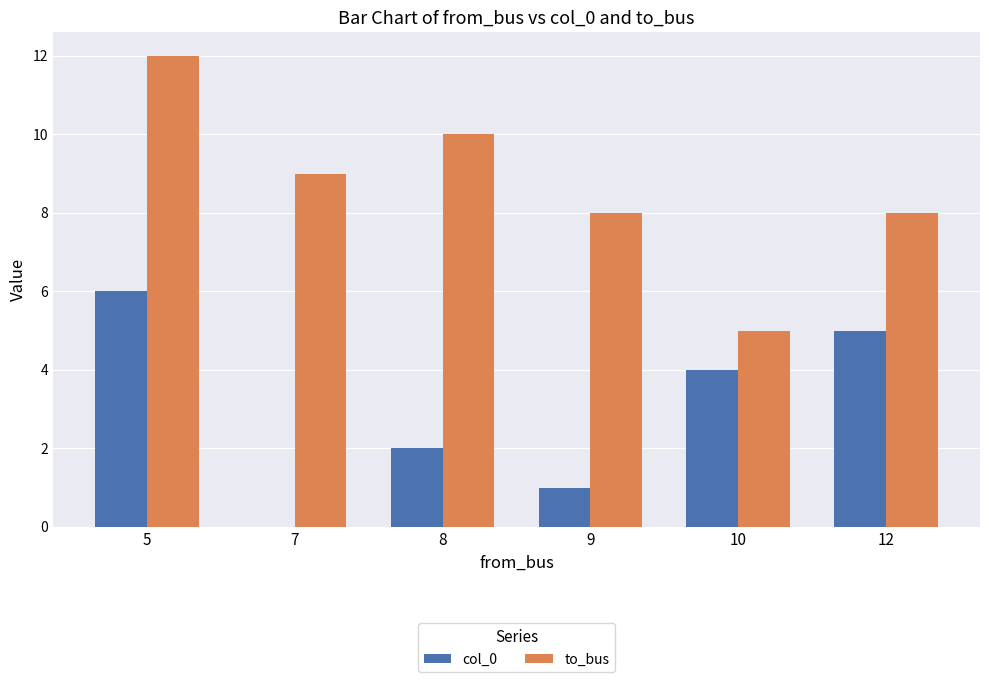

Which series has the largest total across all categories?

to_bus